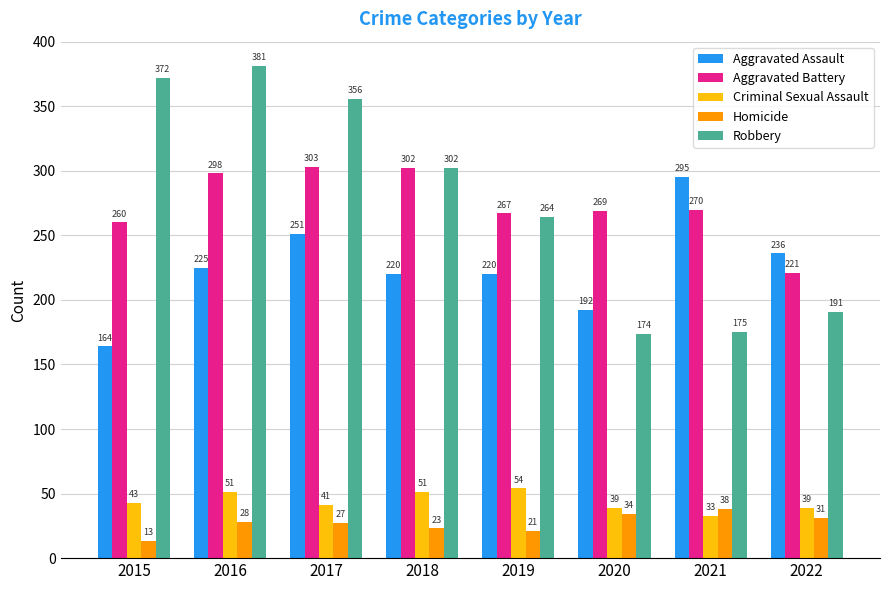

What is the lowest value of the Aggravated Battery series?

221